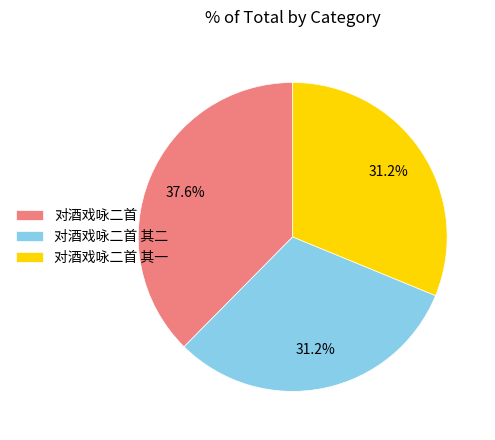

What percentage is the 对酒戏咏二首 其一 slice, to the nearest percent?

31%